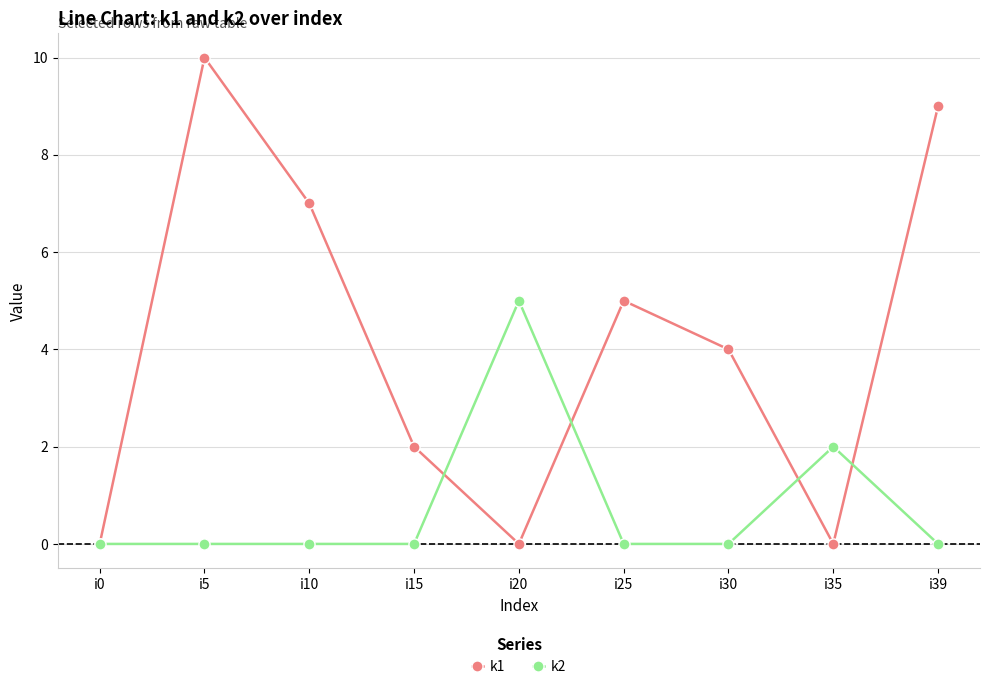

What is the average value of the k2 series?

1